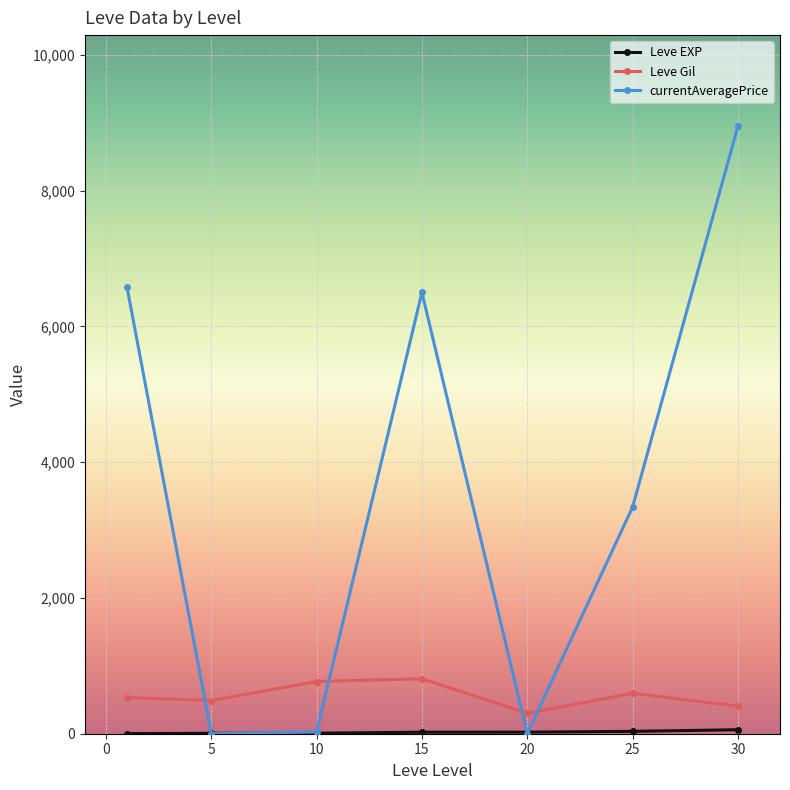

Which series has the largest total across all categories?

currentAveragePrice